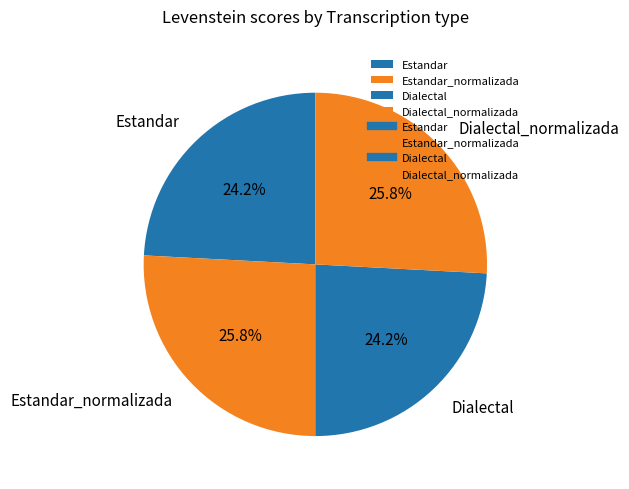

Do Dialectal and Estandar together represent more than half of the pie?

No